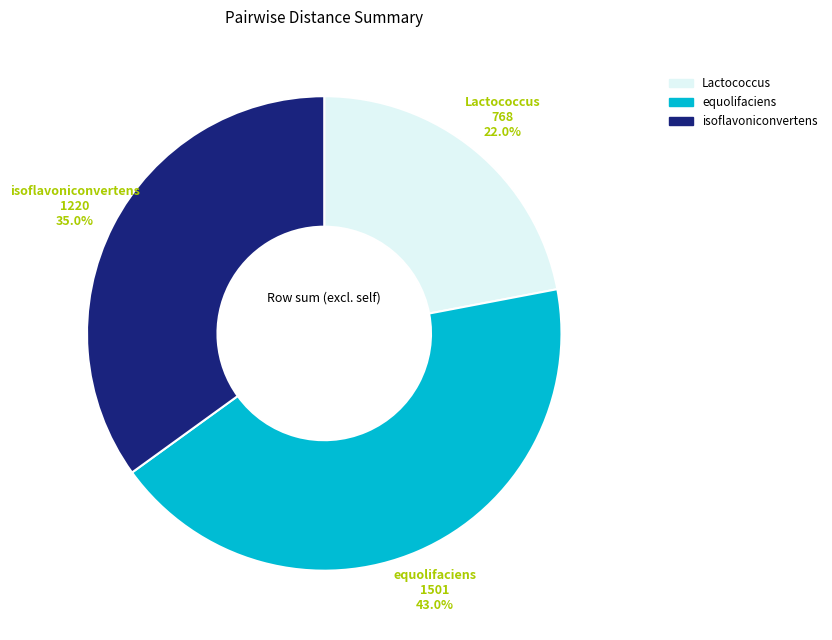

To the nearest percent, what is the average slice percentage?

33%